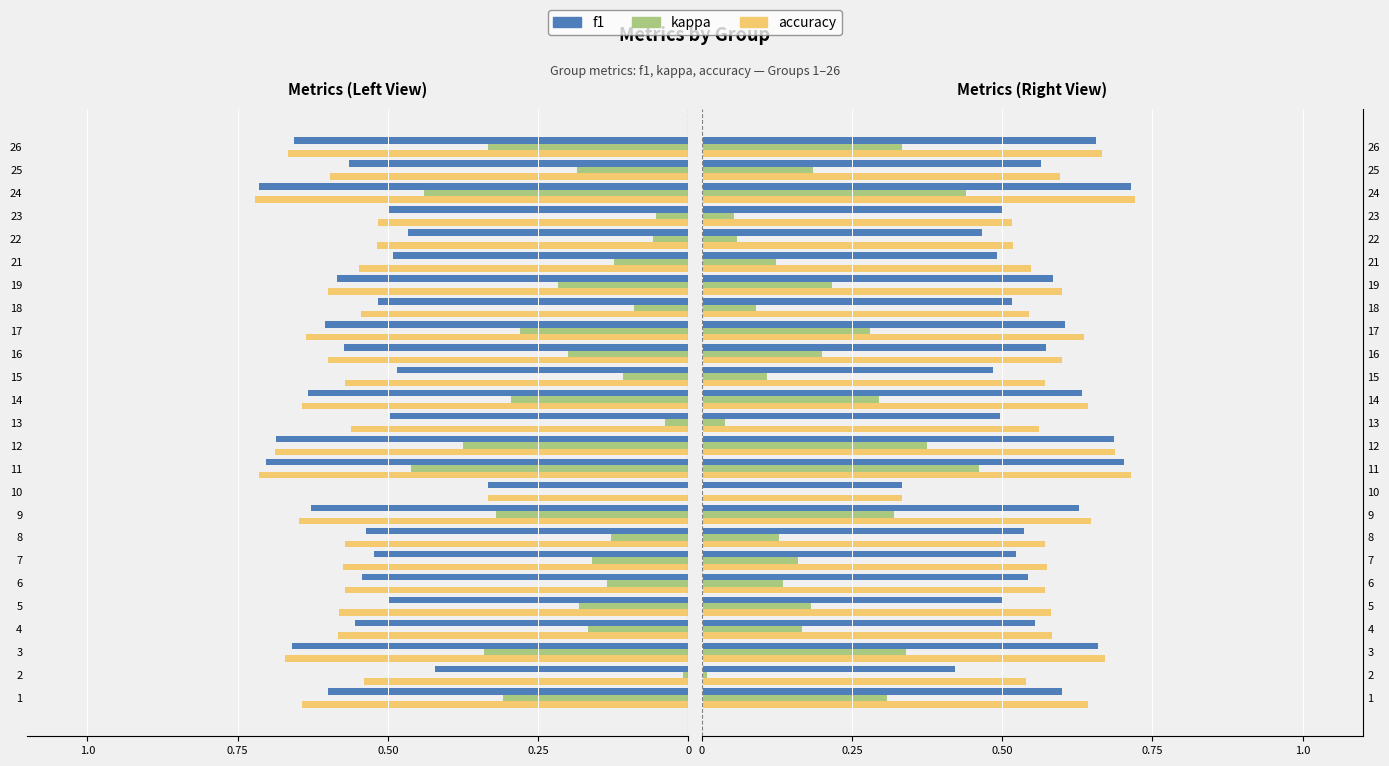

Which has a higher value, 22 or 21?

21